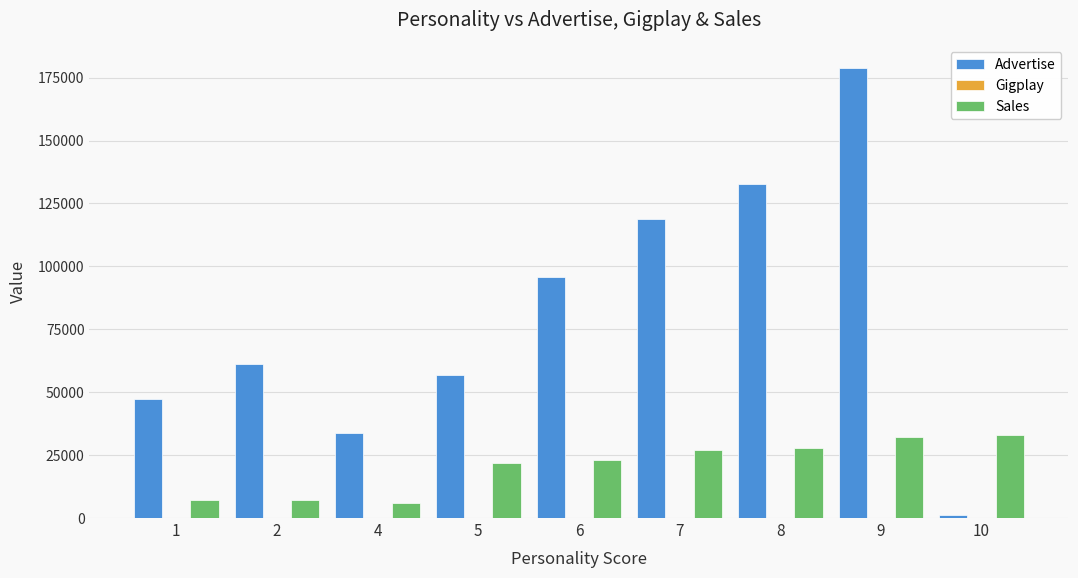

The value of Sales at 7 is 6466. True or false?

False